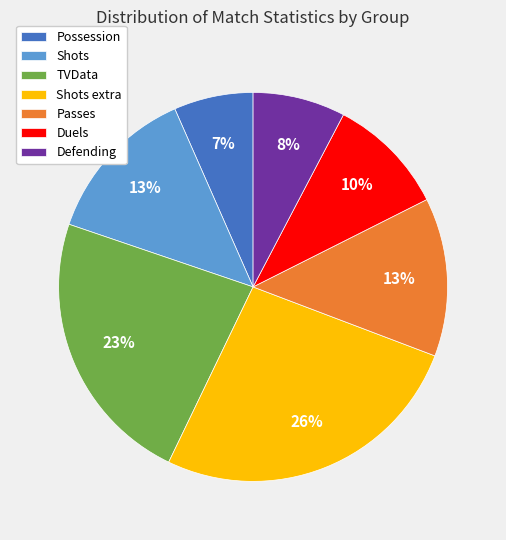

Which category has the biggest portion of the pie?

Shots extra